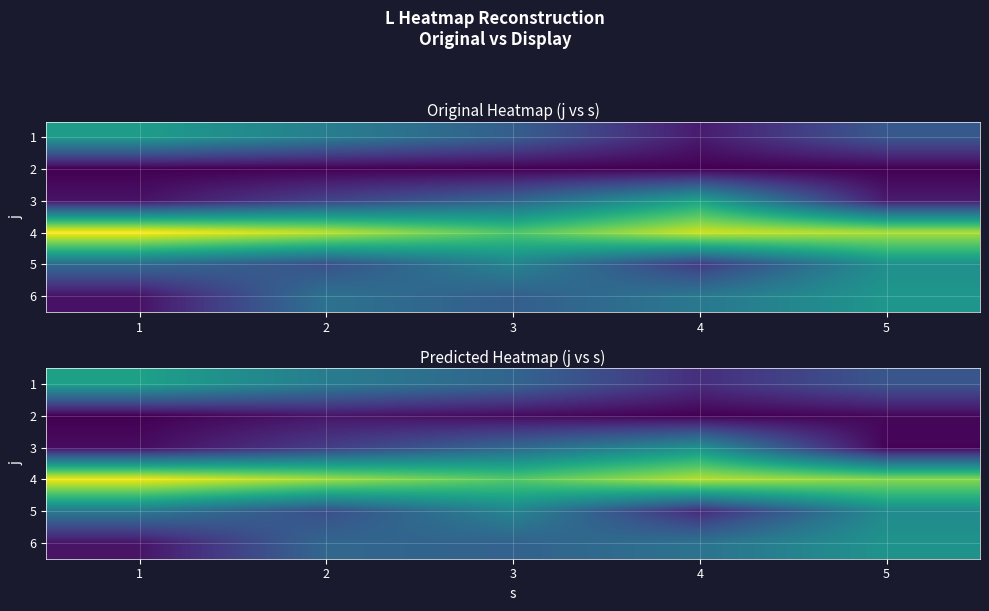

What is the sum of all row_1 values?

4.3